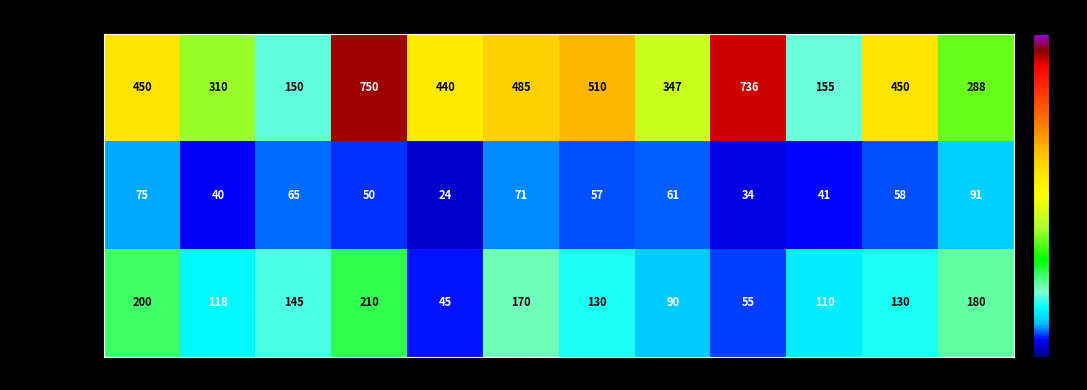

What is the total value across all series at July?

697